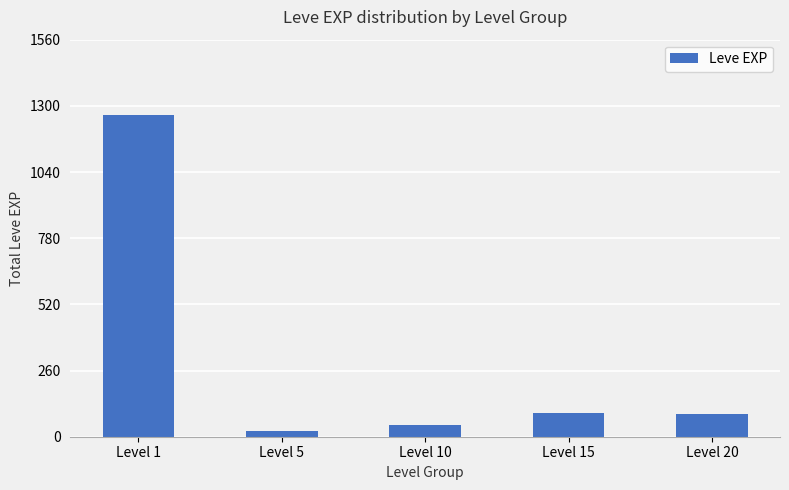

What is the value of the 3rd bar from the left?

45